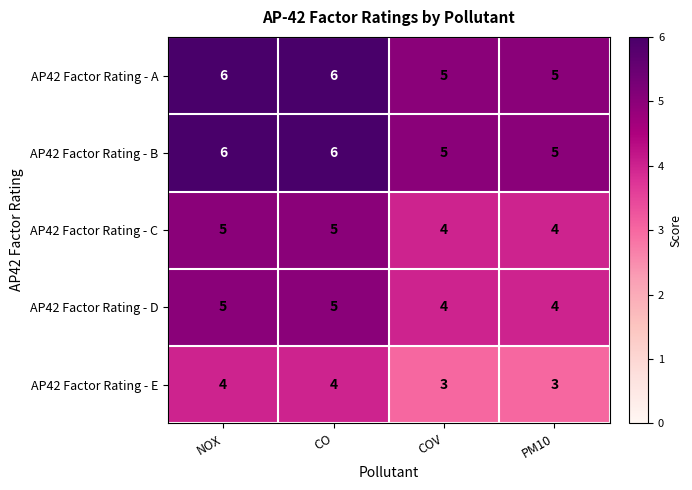

What is the sum of the AP42 Factor Rating - B values at NOX and COV?

11